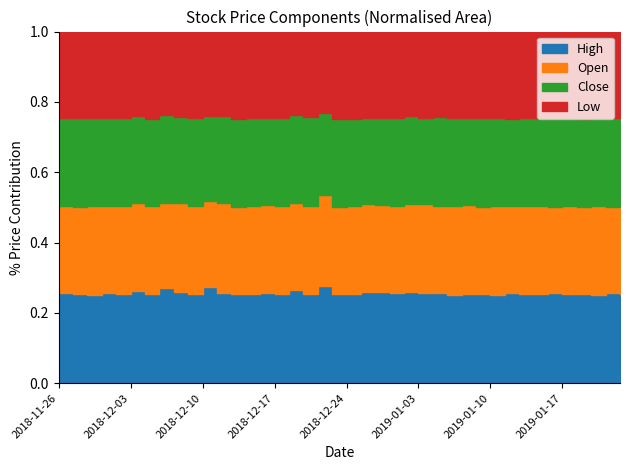

List the labels in order of Close value, largest first.

2019-01-22, 2019-01-23, 2019-01-16, 2019-01-21, 2018-12-19, 2019-01-17, 2019-01-18, 2018-12-05, 2018-12-03, 2018-12-04, 2018-12-18, 2018-11-30, 2019-01-15, 2019-01-14, 2018-12-07, 2019-01-10, 2019-01-11, 2018-11-29, 2019-01-09, 2018-11-27, 2018-11-28, 2018-12-13, 2018-12-21, 2018-12-20, 2018-12-06, 2018-12-17, 2018-12-12, 2018-12-24, 2018-12-28, 2019-01-02, 2019-01-07, 2019-01-08, 2018-12-10, 2018-12-14, 2018-11-26, 2018-12-11, 2019-01-04, 2018-12-26, 2019-01-03, 2018-12-27